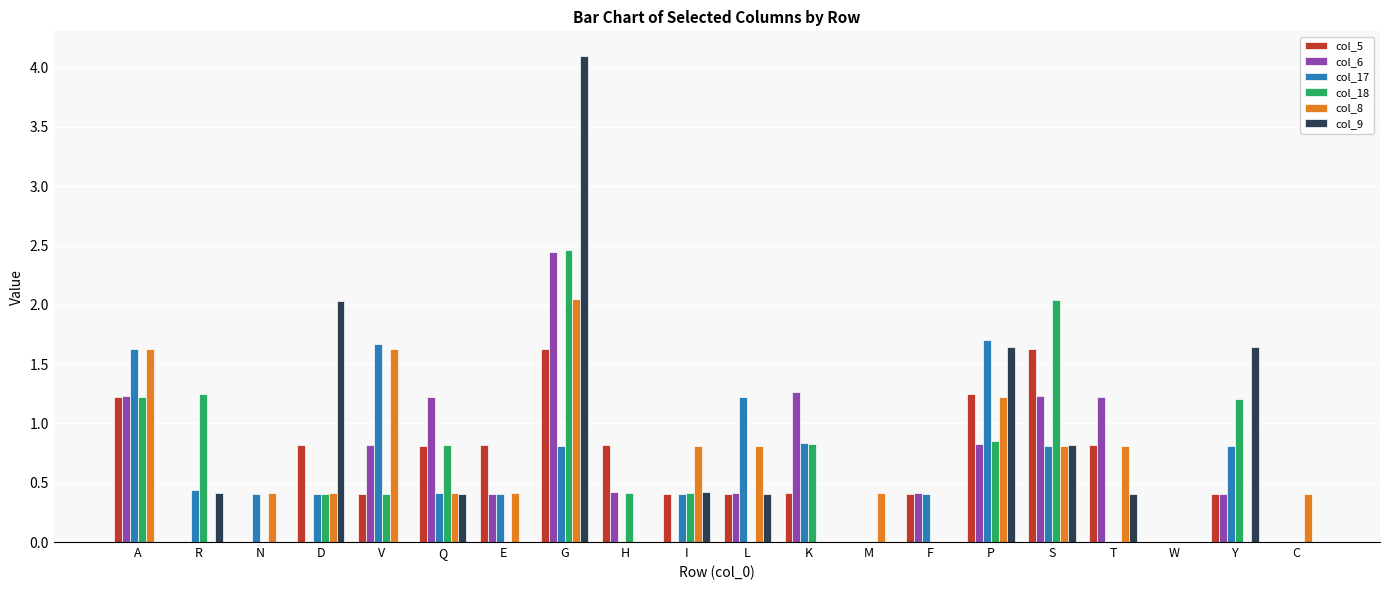

What is the average value of the col_8 series?

0.6